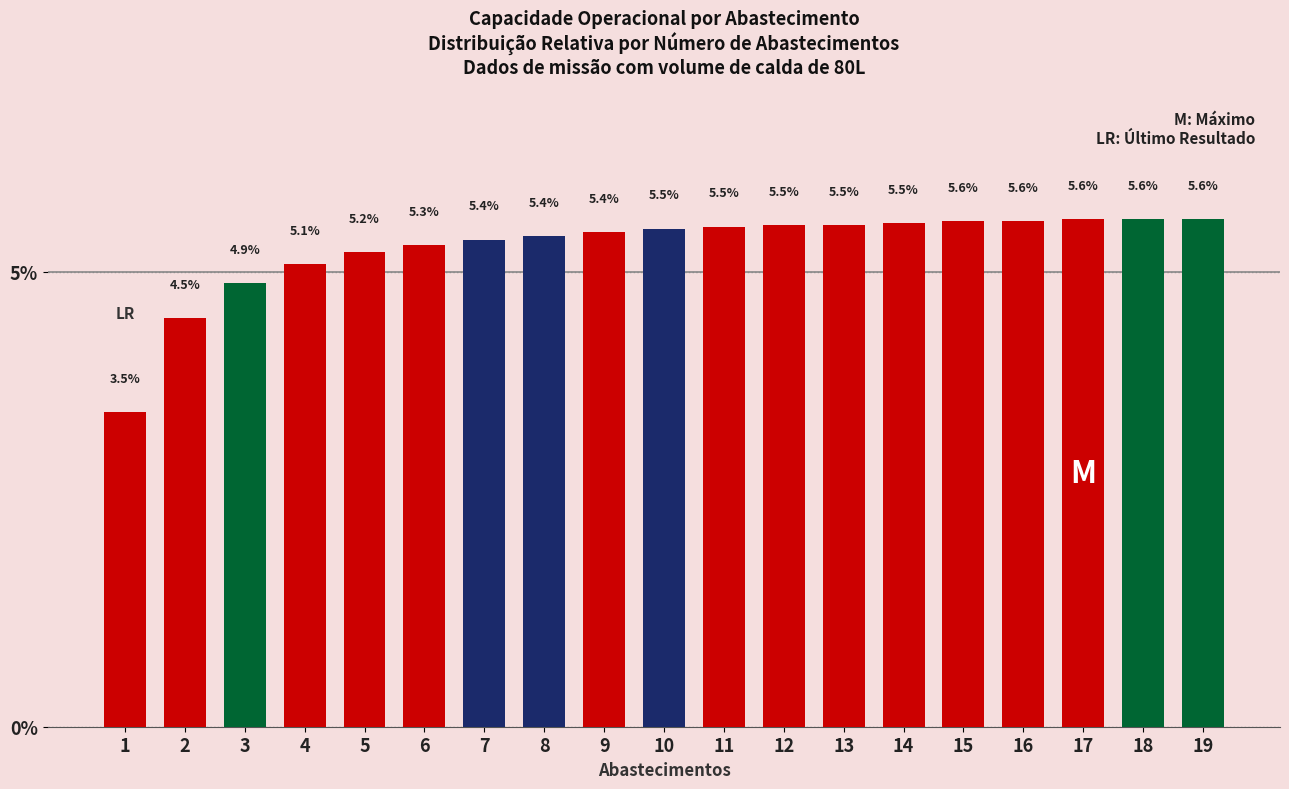

Which has a higher value, 17 or 11?

17